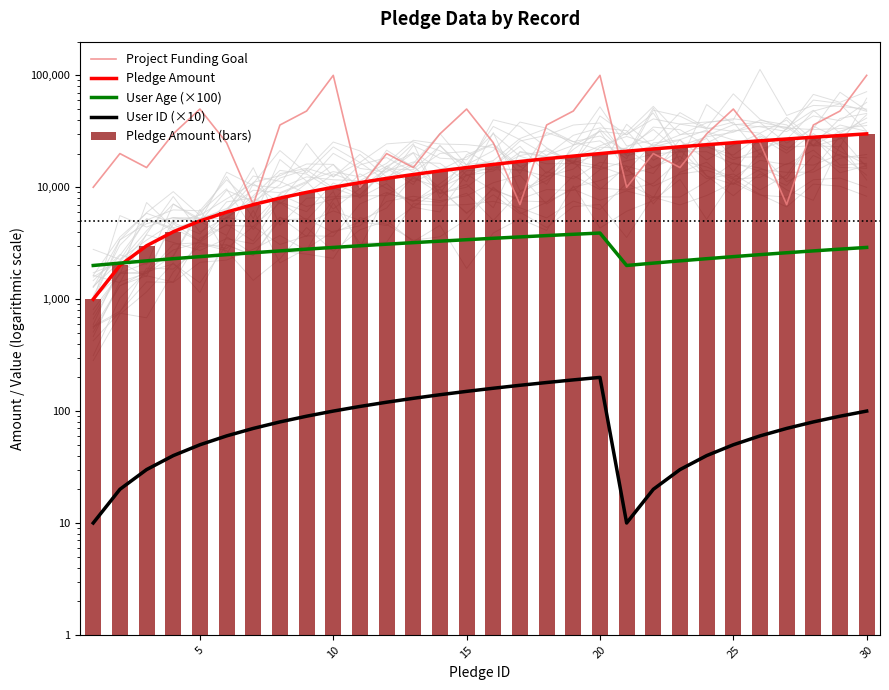

How many series are shown in this chart?

5